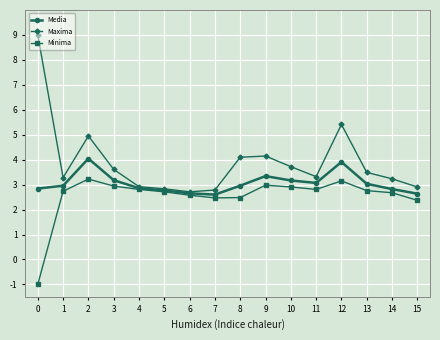

How many lines are shown in the chart?

3